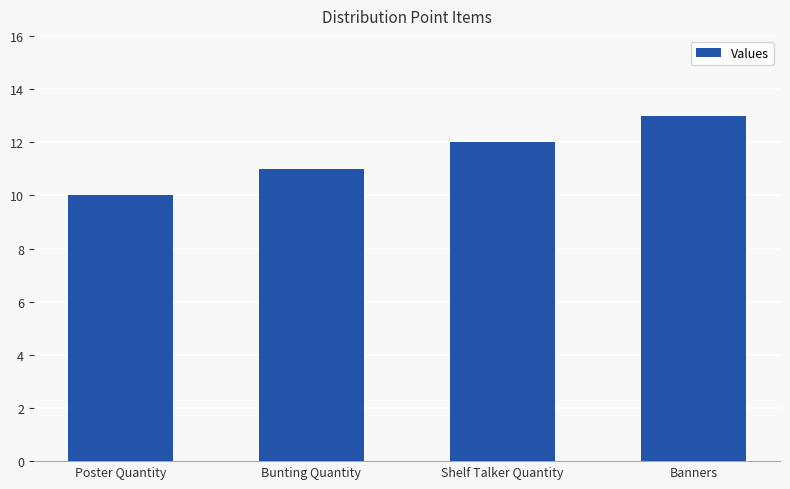

Reading left to right, what are all the values shown in this chart?

Poster Quantity=10	Bunting Quantity=11	Shelf Talker Quantity=12	Banners=13